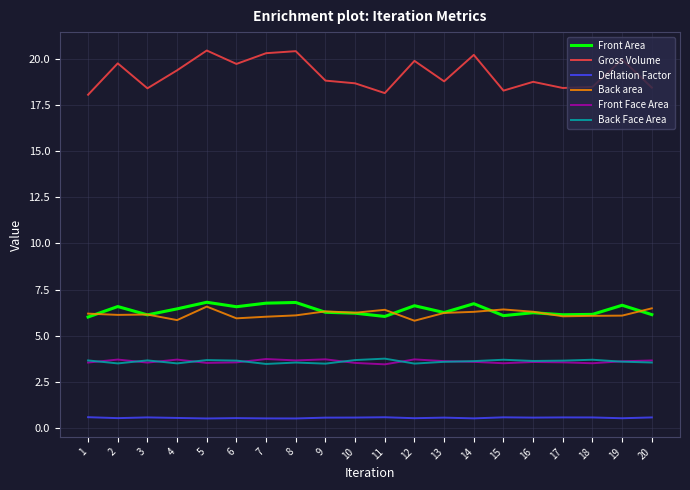

What is the sum of all Back area values?

123.7